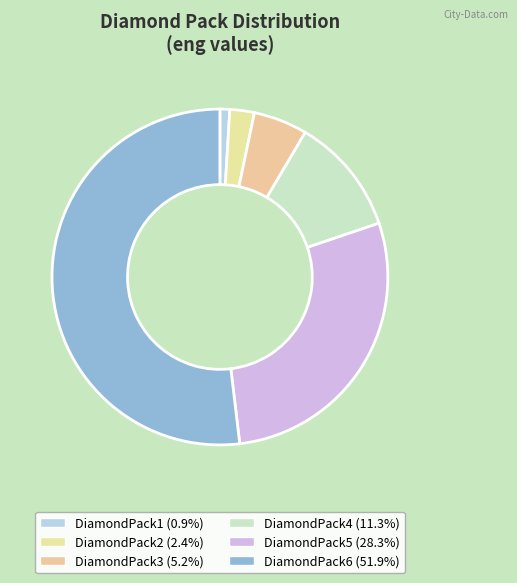

Rank the categories by value from lowest to highest.

DiamondPack1, DiamondPack2, DiamondPack3, DiamondPack4, DiamondPack5, DiamondPack6